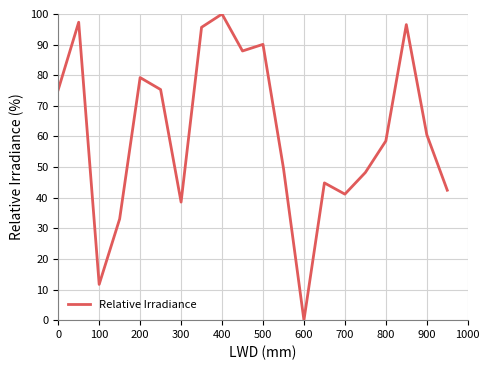

What is the difference between the maximum and minimum values?

100.0